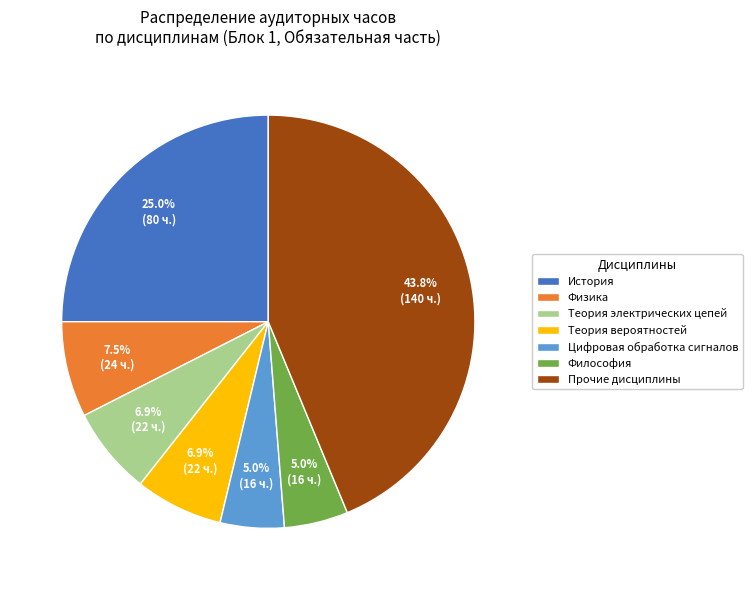

How many slices are in this pie chart?

7